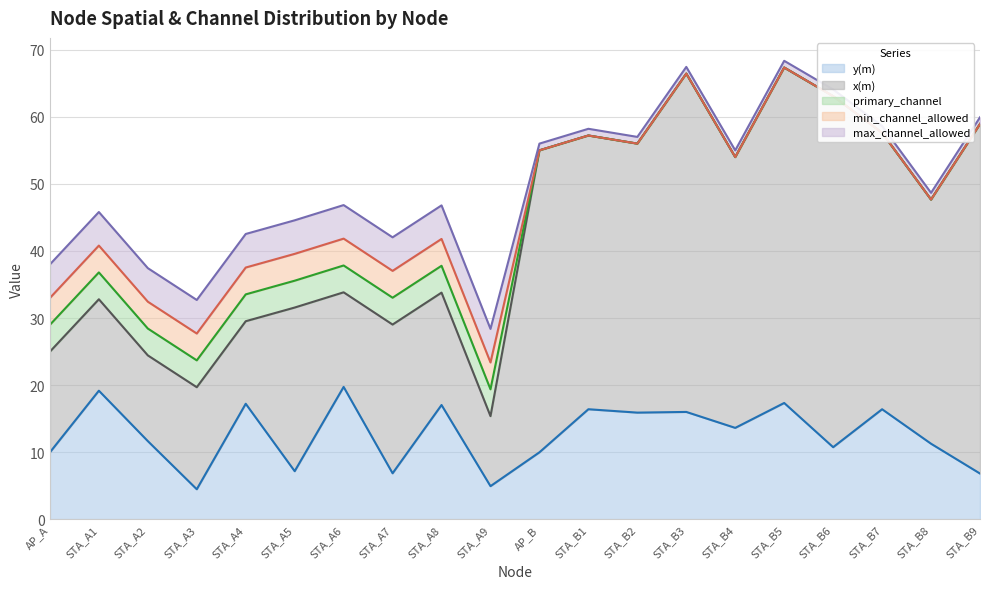

Read the max_channel_allowed value at STA_B5.

1.0